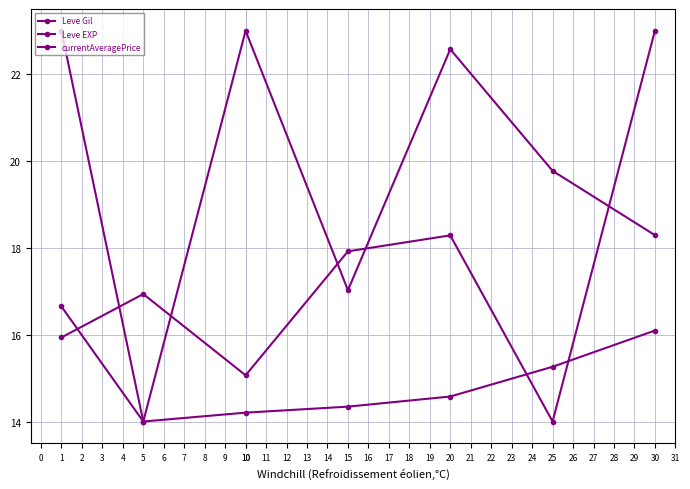

At which label does Leve EXP reach its minimum?

5